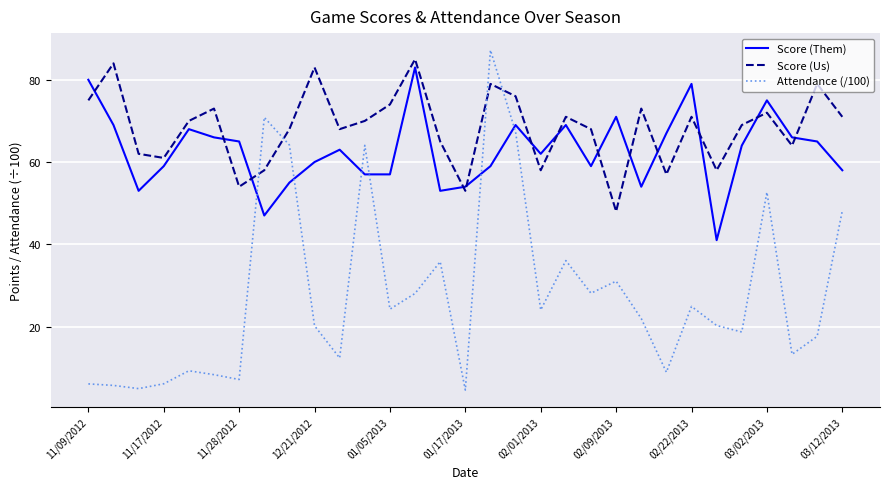

Which series has the largest total across all categories?

Score (Us)